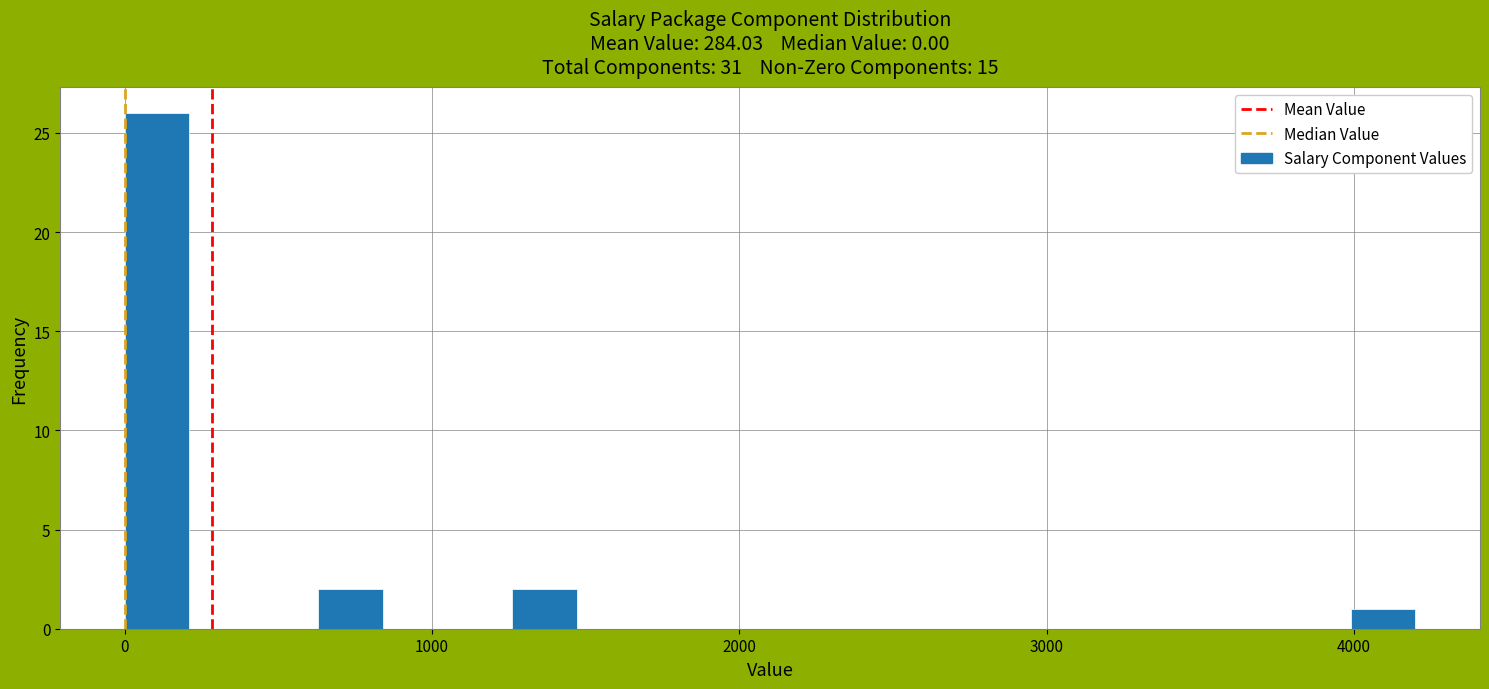

Around what value on the x-axis is the tallest bar? Give the approximate position of its centre, as read against the axis.

100